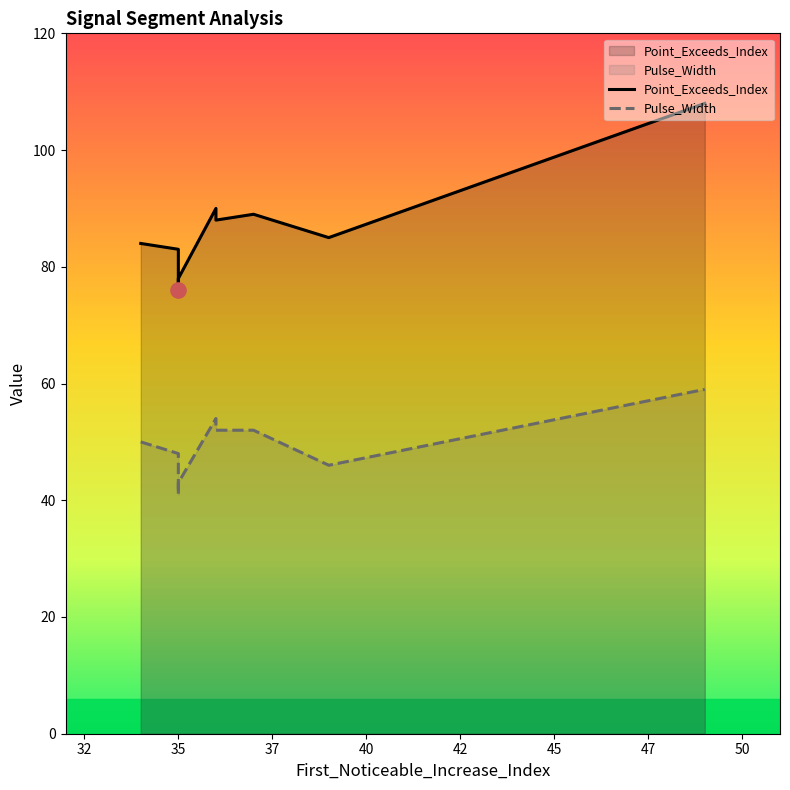

Which series has the largest total across all categories?

Point_Exceeds_Index